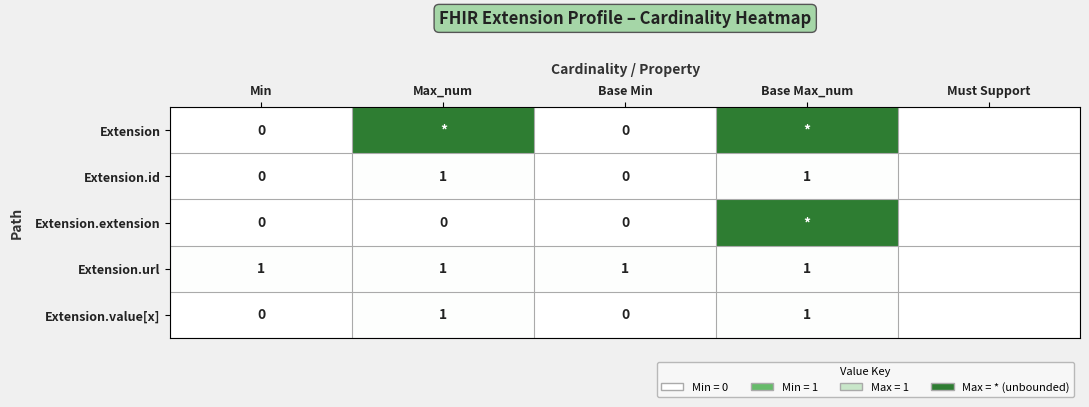

How many categories are shown in the chart?

5